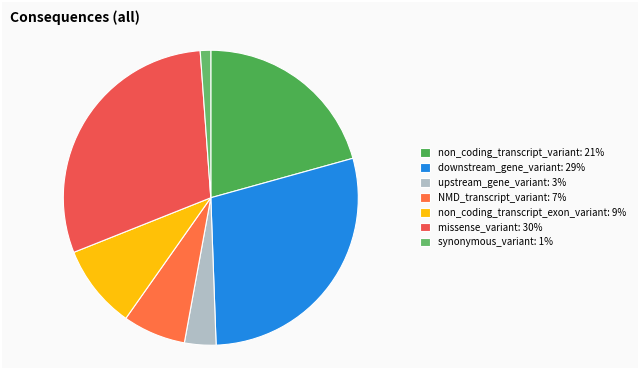

How many slices are in this pie chart?

7